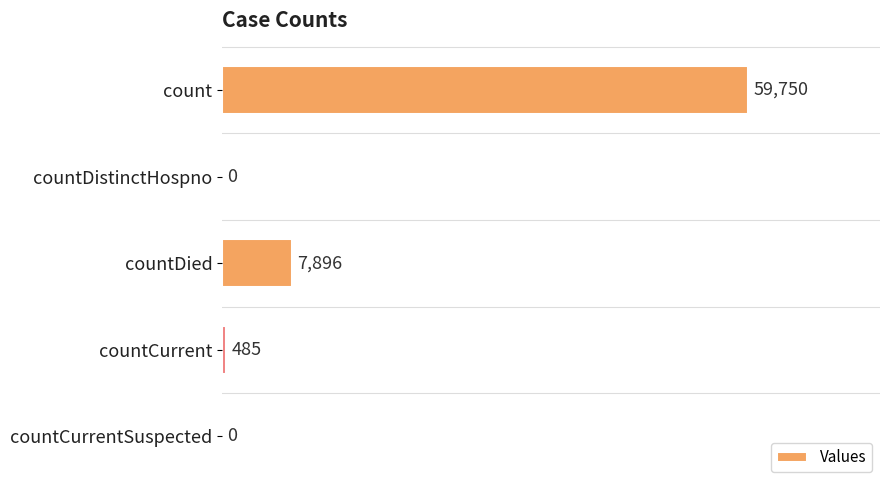

True or false: the data shows 24094 at countCurrentSuspected.

False